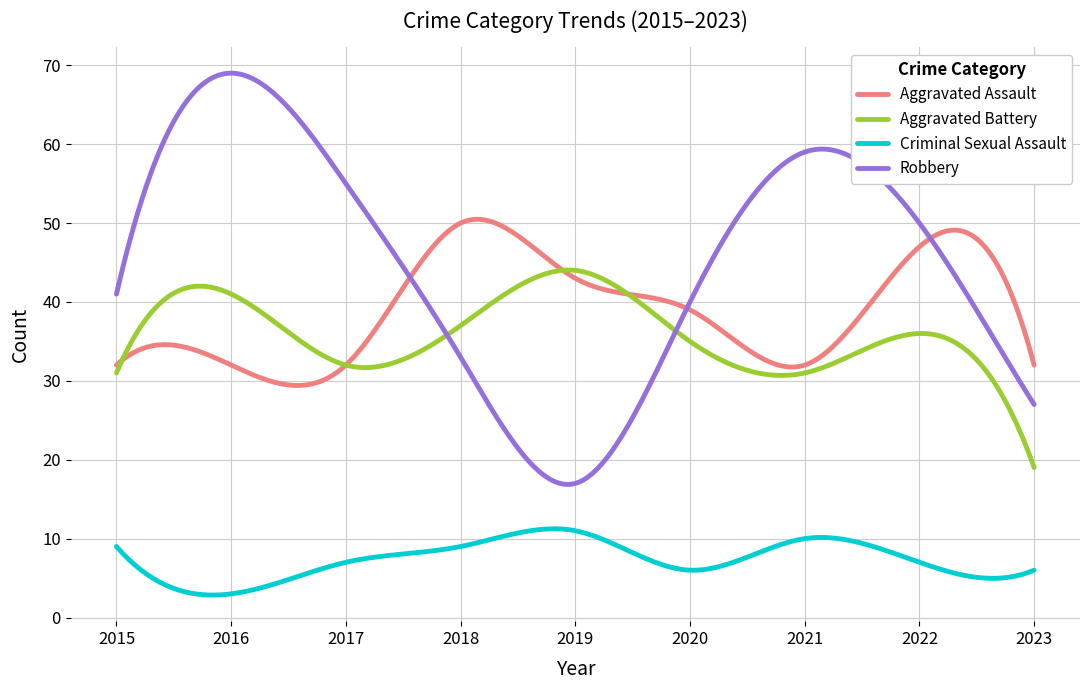

How many lines are shown in the chart?

4